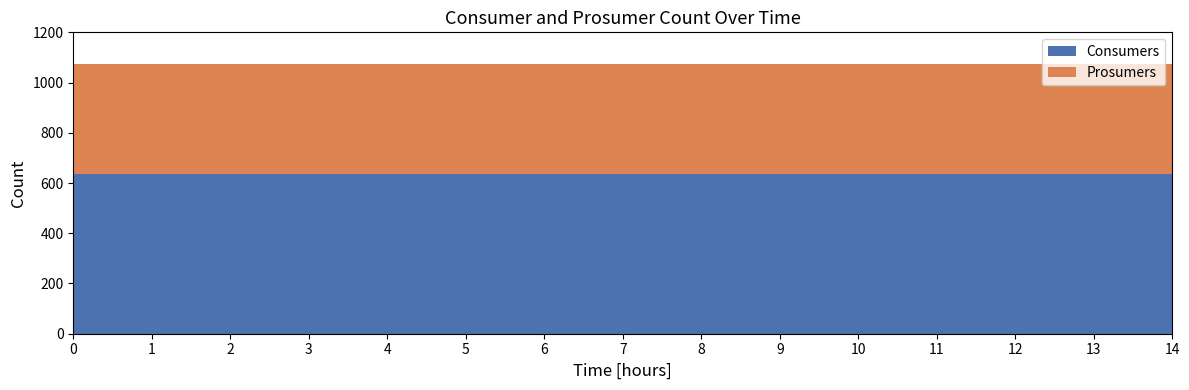

Reading left to right, transcribe all the data shown in this chart.

Consumers: 0=635	1=635	2=635	3=635	4=635	5=635	6=635	7=635	8=635	9=635	10=635	11=635	12=635	13=635	14=635
Prosumers: 0=440	1=440	2=440	3=440	4=440	5=440	6=440	7=440	8=440	9=440	10=440	11=440	12=440	13=440	14=440